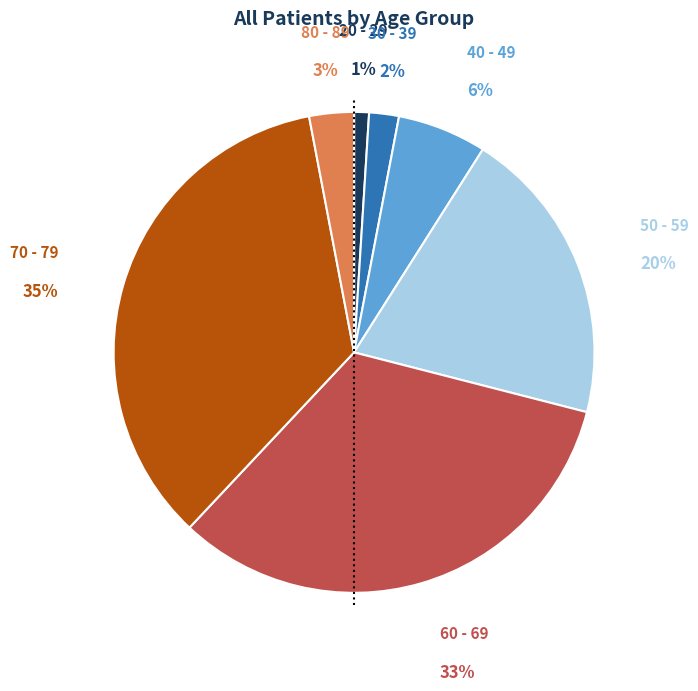

How many slices are in this pie chart?

7